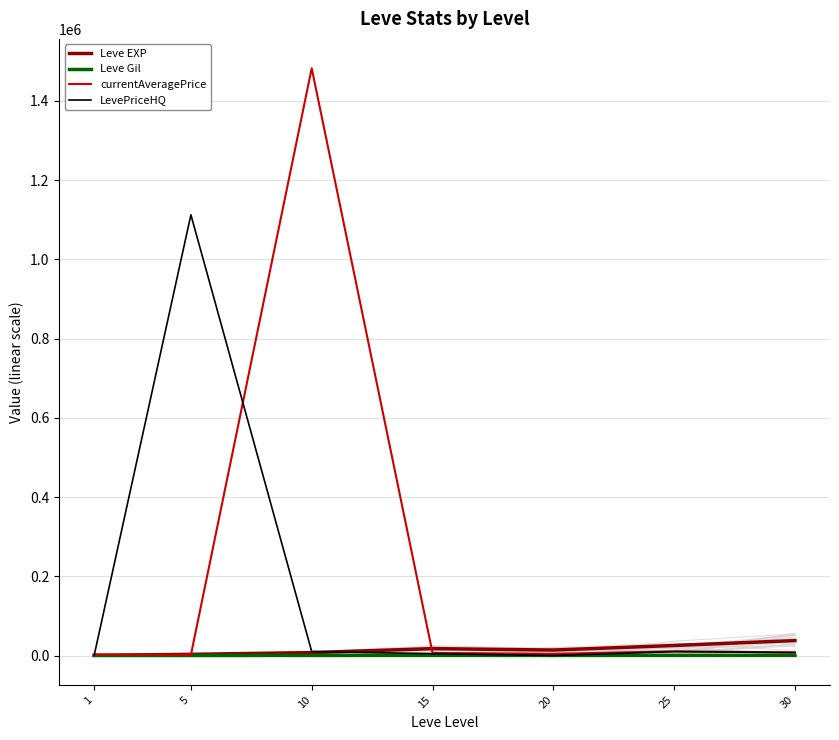

What is the difference between the currentAveragePrice values at 10 and 20?

1478255.7